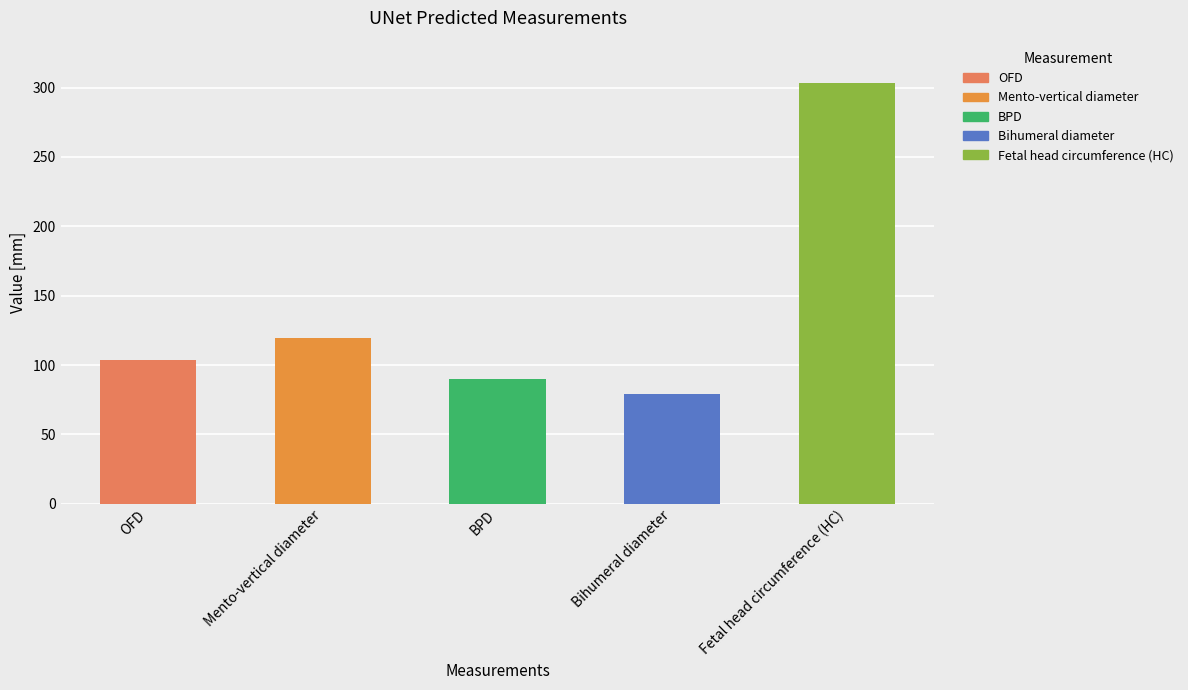

Read the value at OFD.

103.3